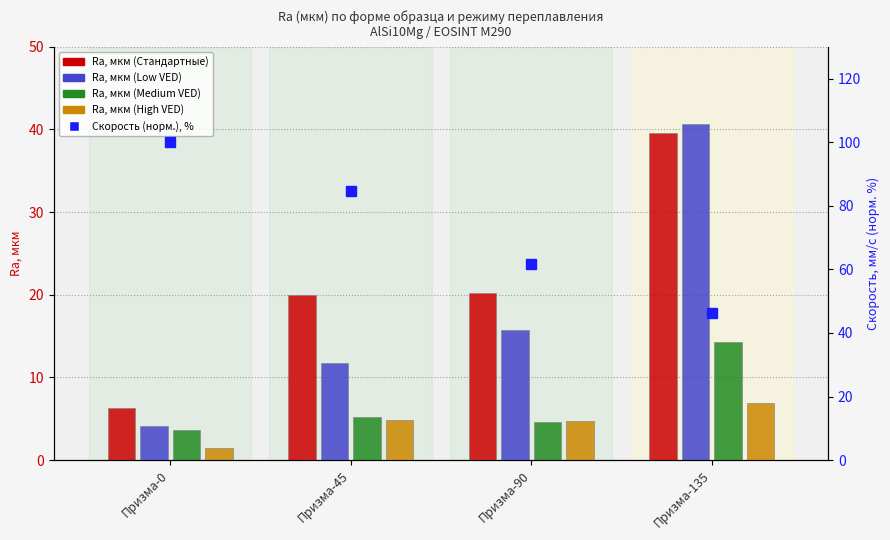

Reading left to right, list all the values displayed in this chart.

Ra, мкм (Стандартные): Призма-0=6.3	Призма-45=19.9	Призма-90=20.2	Призма-135=39.5
Ra, мкм (Low VED): Призма-0=4.1	Призма-45=11.8	Призма-90=15.7	Призма-135=40.7
Ra, мкм (Medium VED): Призма-0=3.6	Призма-45=5.2	Призма-90=4.7	Призма-135=14.2
Ra, мкм (High VED): Призма-0=1.5	Призма-45=4.8	Призма-90=4.7	Призма-135=6.9
Скорость (норм.), %: Призма-0=100.0	Призма-45=84.6	Призма-90=61.5	Призма-135=46.2